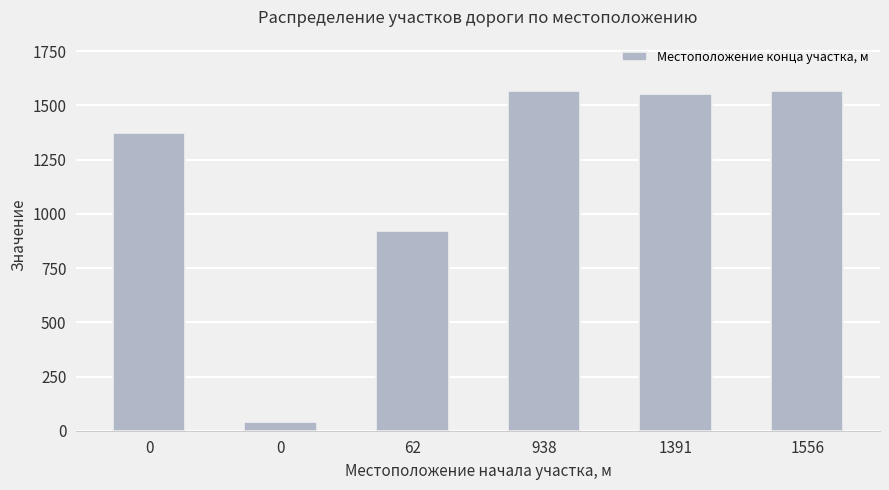

Where does the data first go above 1553?

938